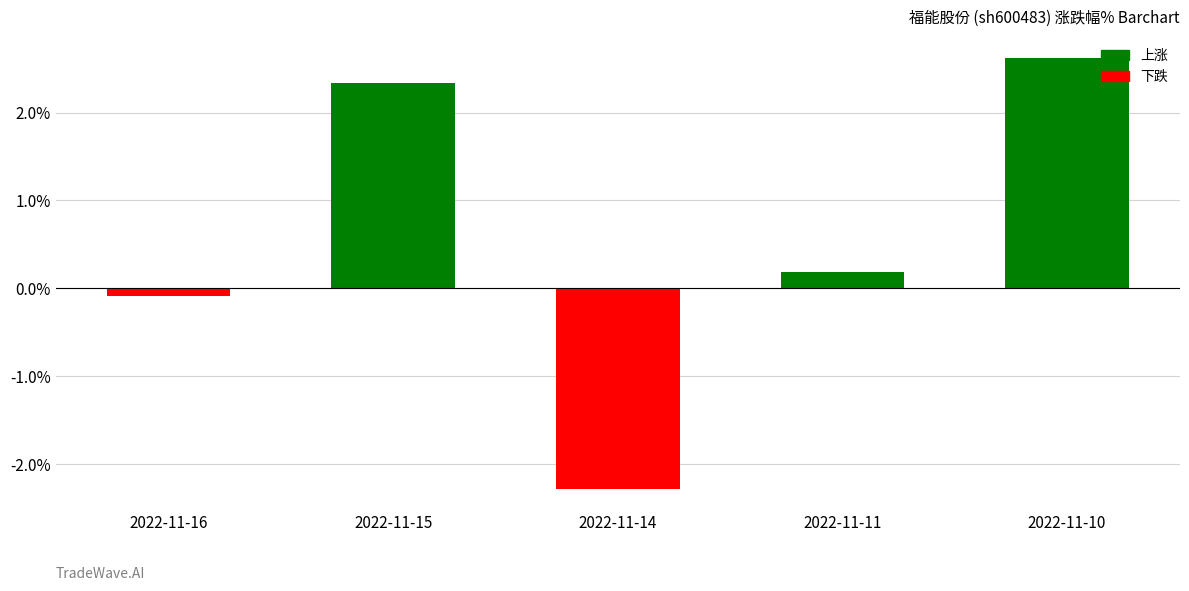

What value does the data have at 2022-11-11?

0.2